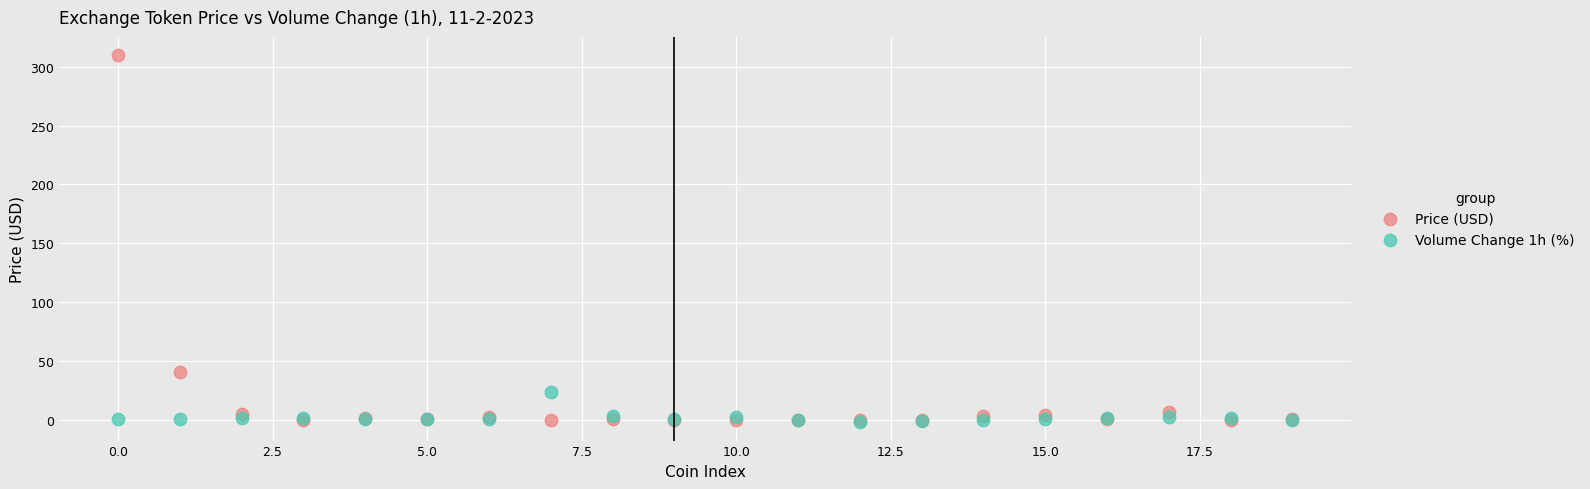

Across all series, what Y value is closest to 153?

40.8